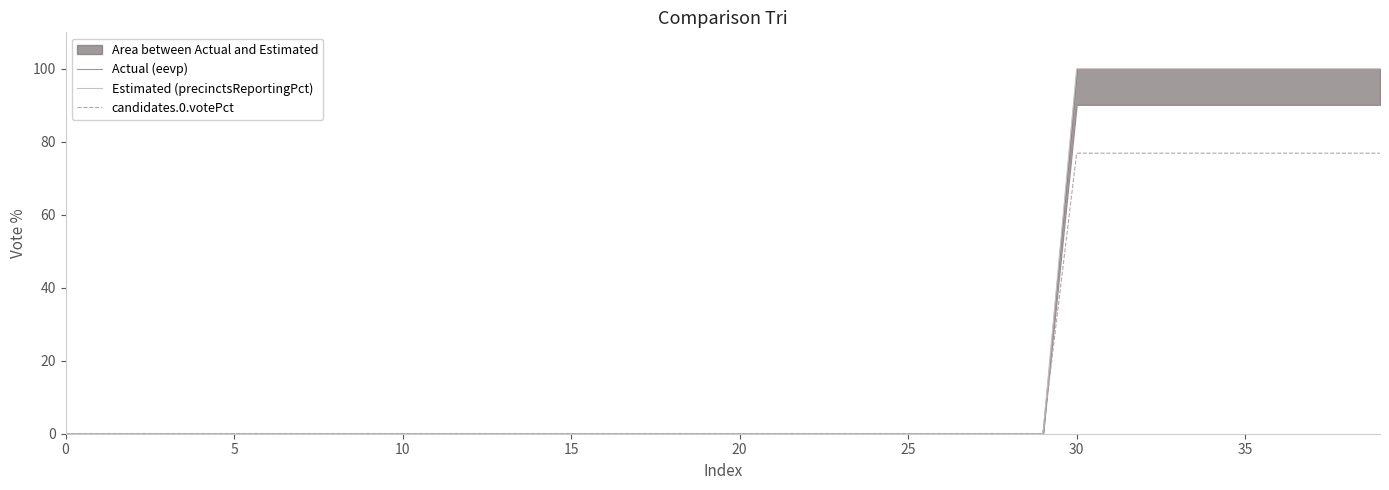

The value of candidates.0.votePct at 15 is -31.6. True or false?

False